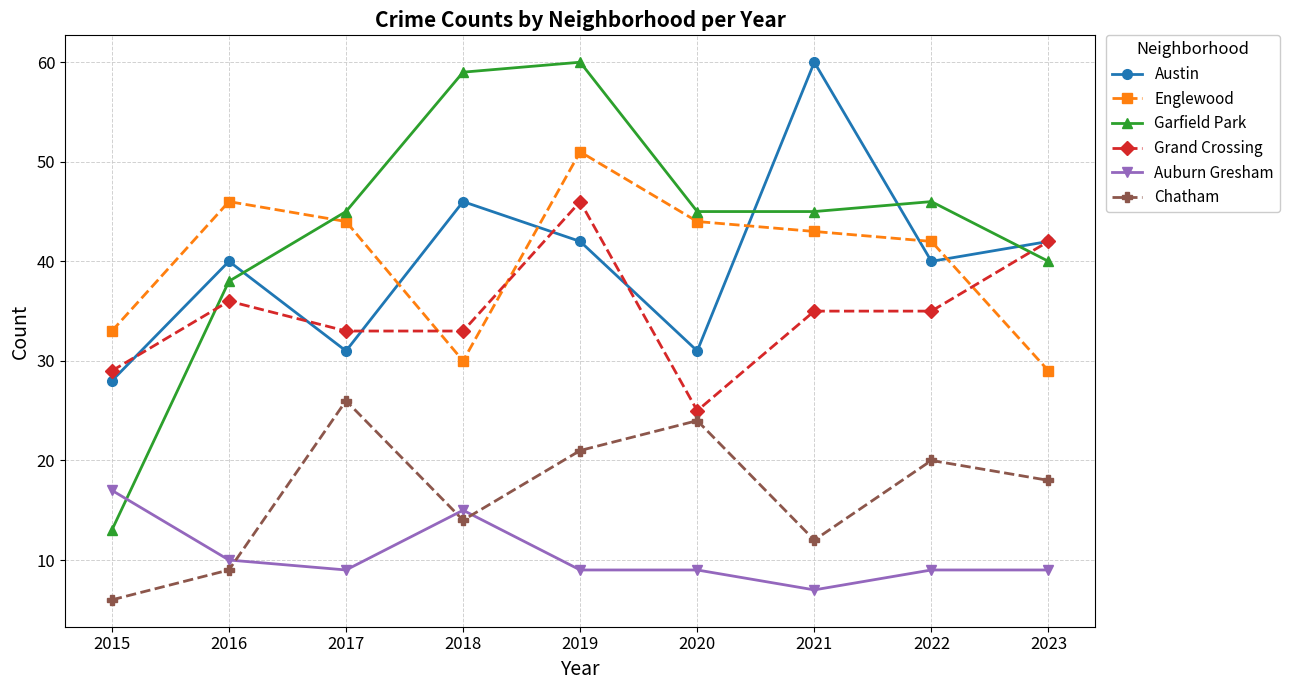

What is the minimum value for Chatham?

6